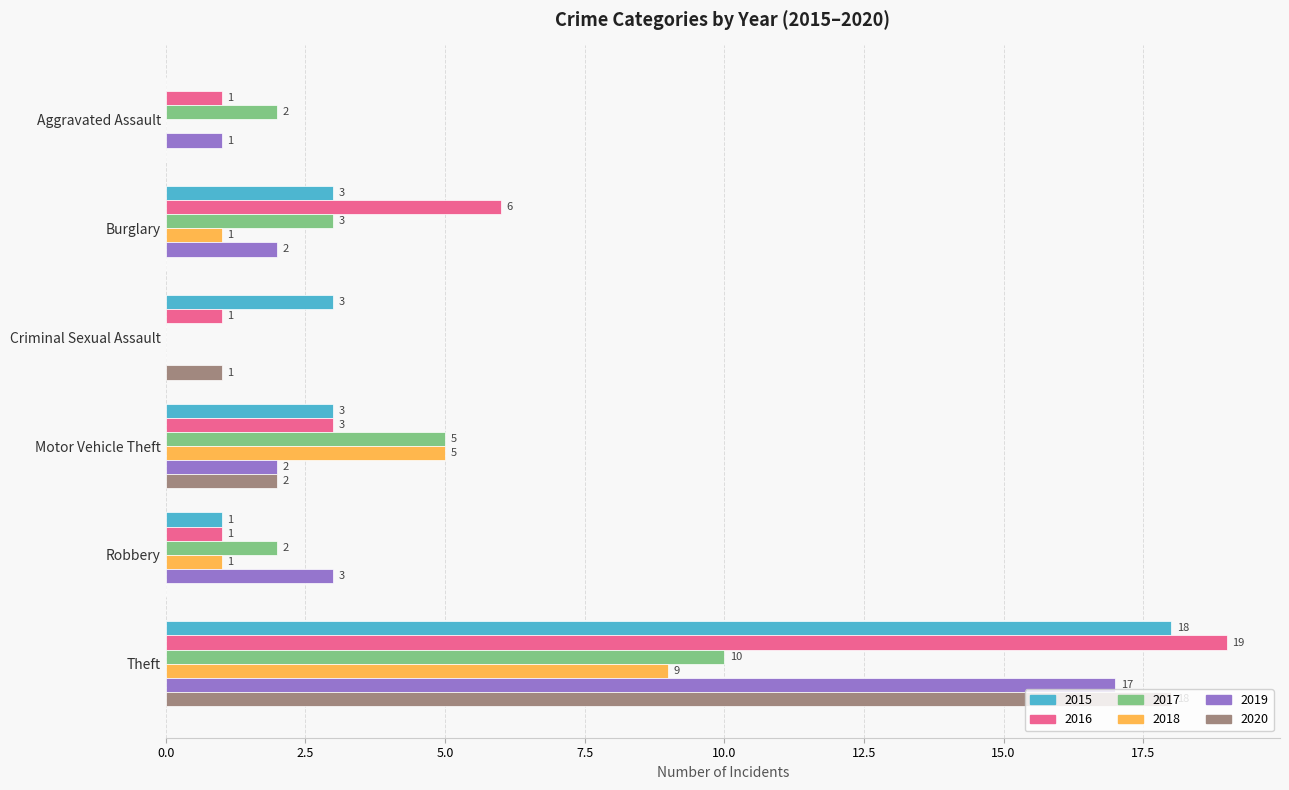

What is the sum of all 2019 values?

25